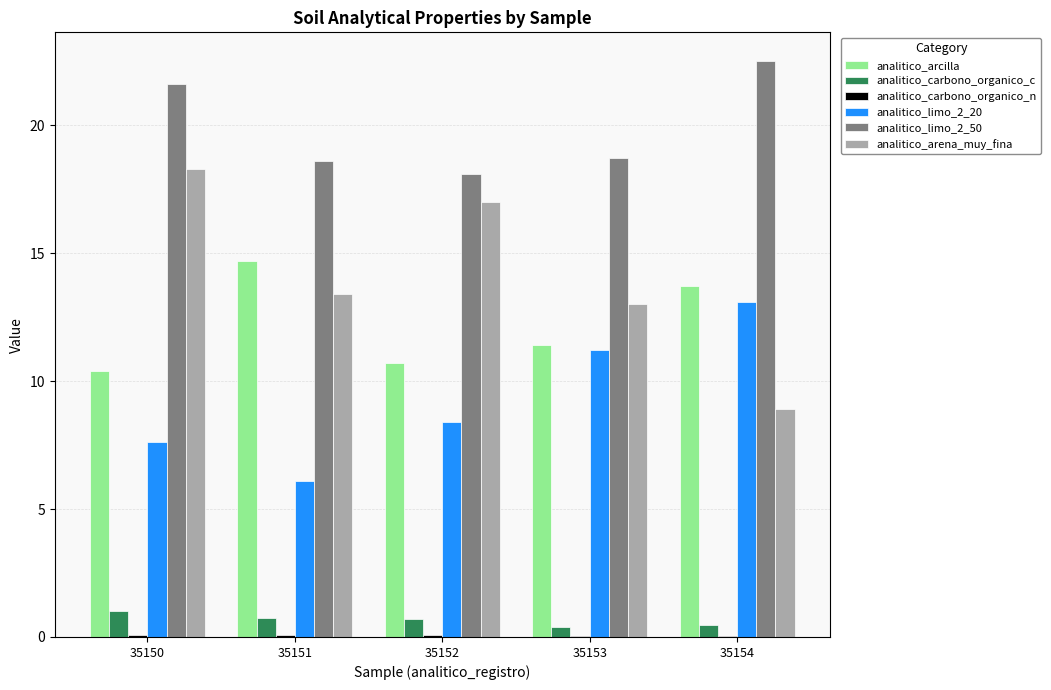

Count the number of data series in this chart.

6